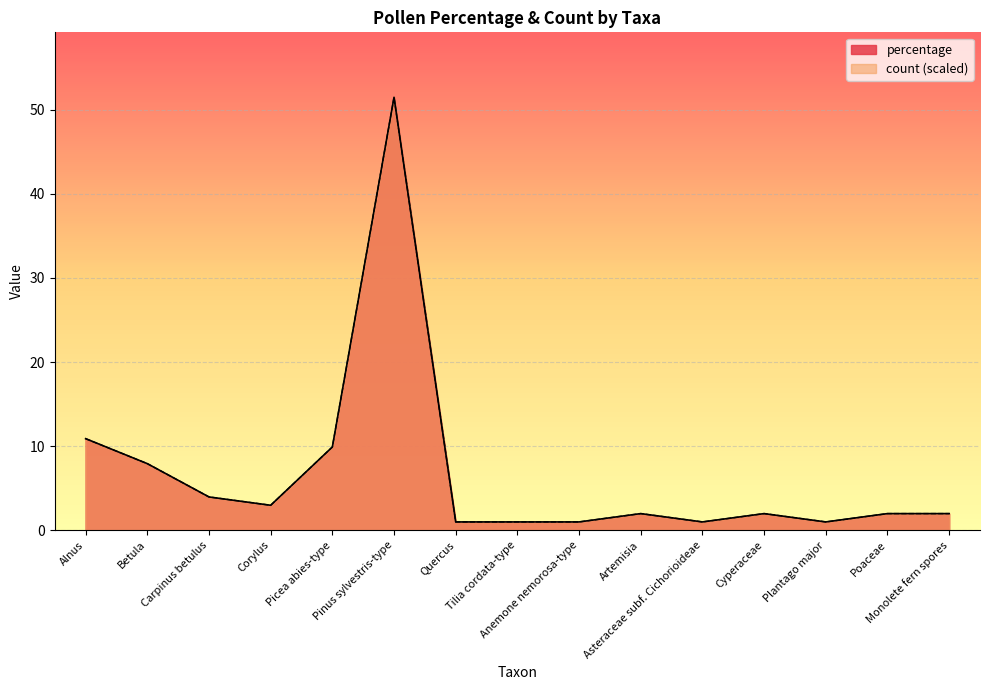

Rank the categories by percentage value from highest to lowest.

Pinus sylvestris-type, Alnus, Picea abies-type, Betula, Carpinus betulus, Corylus, Artemisia, Cyperaceae, Poaceae, Monolete fern spores, Quercus, Tilia cordata-type, Anemone nemorosa-type, Asteraceae subf. Cichorioideae, Plantago major